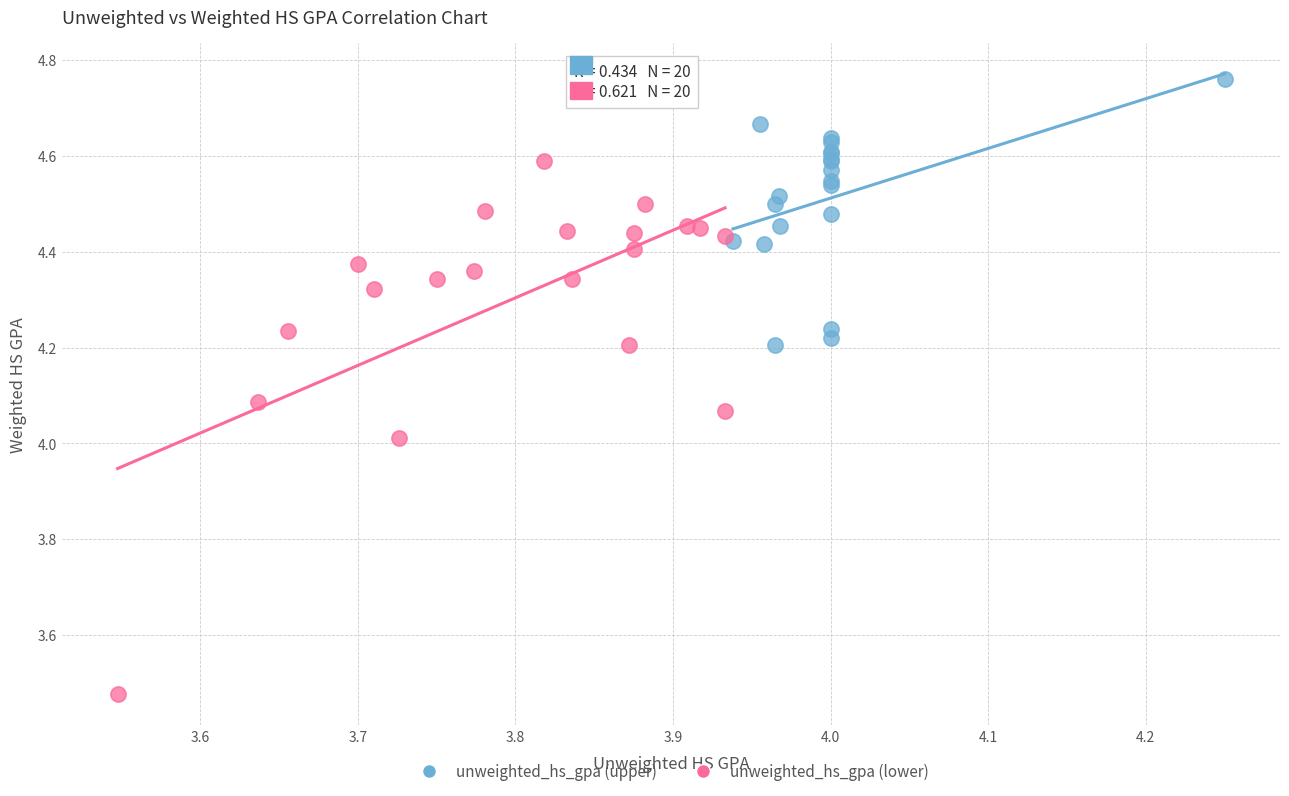

Which series reaches the minimum Y coordinate?

unweighted_hs_gpa (lower)